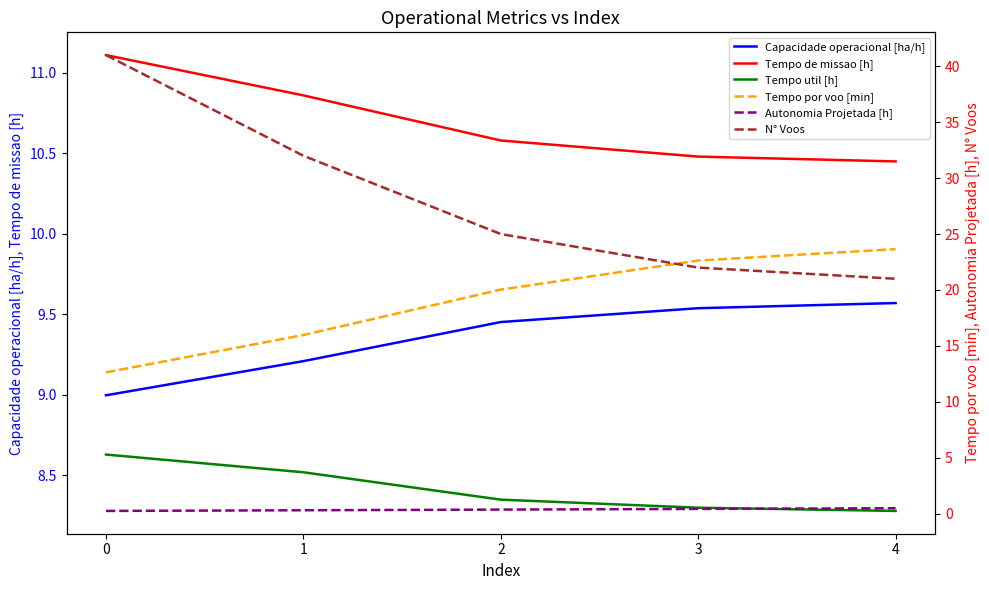

What is the value of the Autonomia Projetada [h] point at the 2nd from the left?

0.3